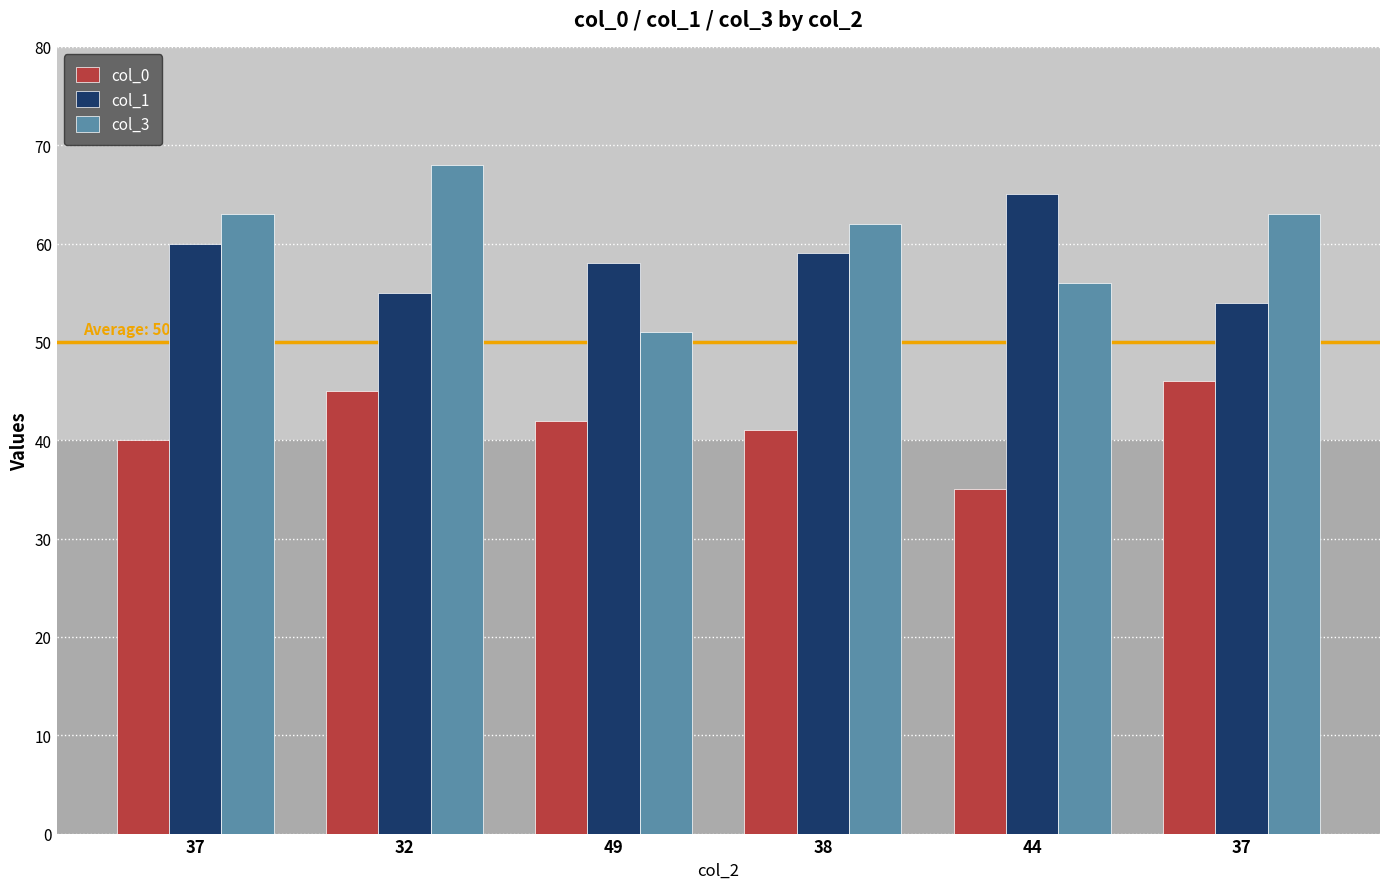

What is the lowest value of the col_0 series?

35